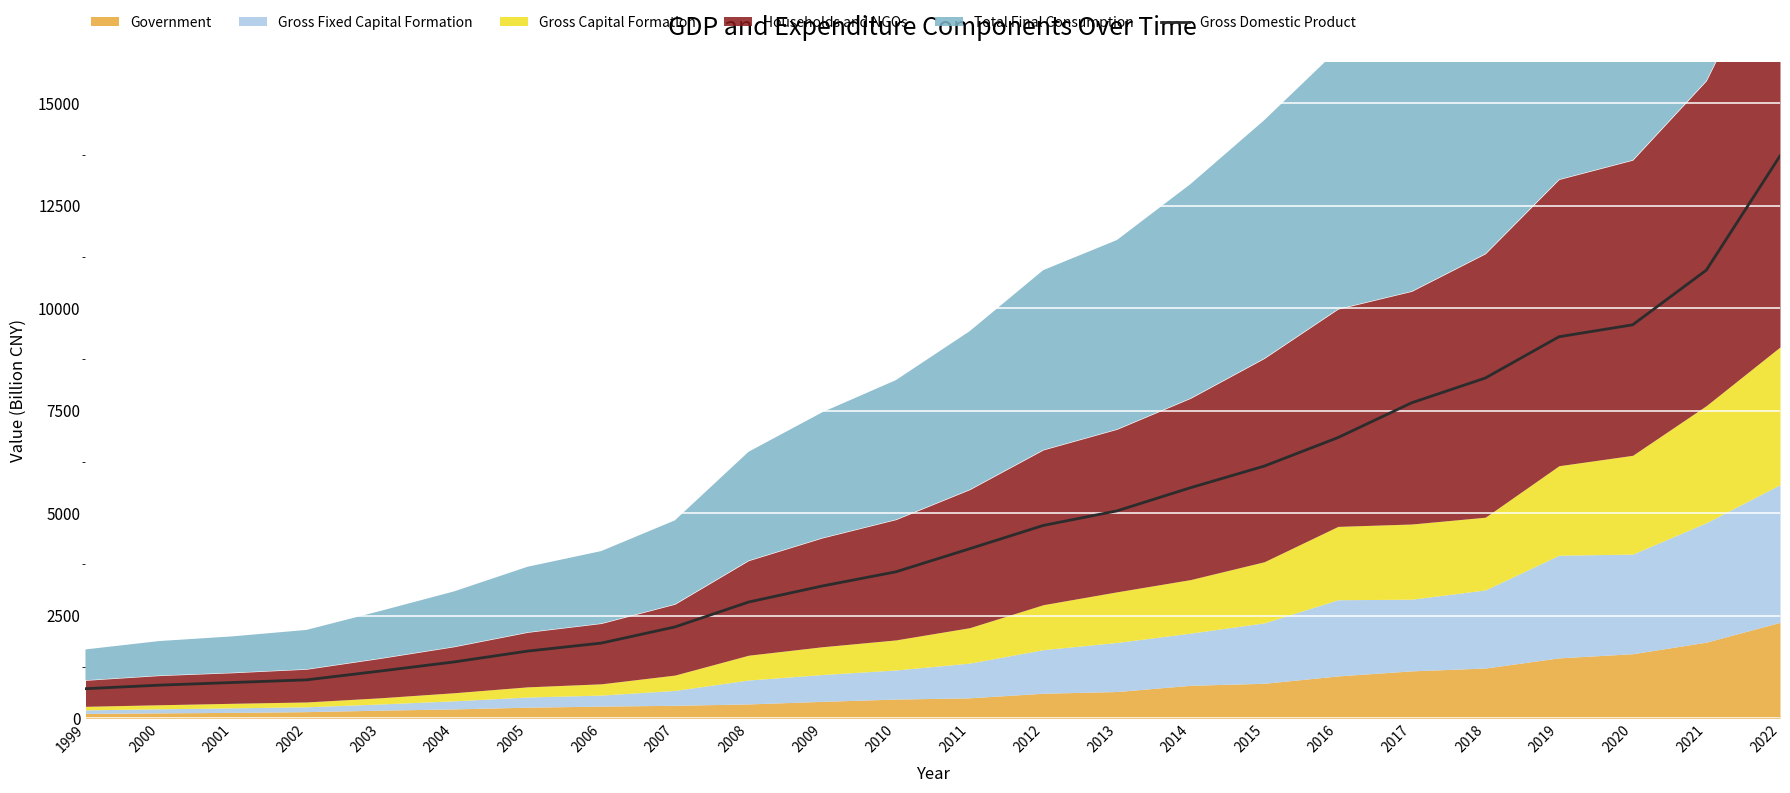

Reading left to right, what are all the values shown in this chart?

1999=720	2000=806	2001=871	2002=935	2003=1150	2004=1372	2005=1637	2006=1832	2007=2226	2008=2833	2009=3225	2010=3571	2011=4133	2012=4702	2013=5057	2014=5623	2015=6150	2016=6845	2017=7694	2018=8298	2019=9305	2020=9596	2021=10930	2022=13716